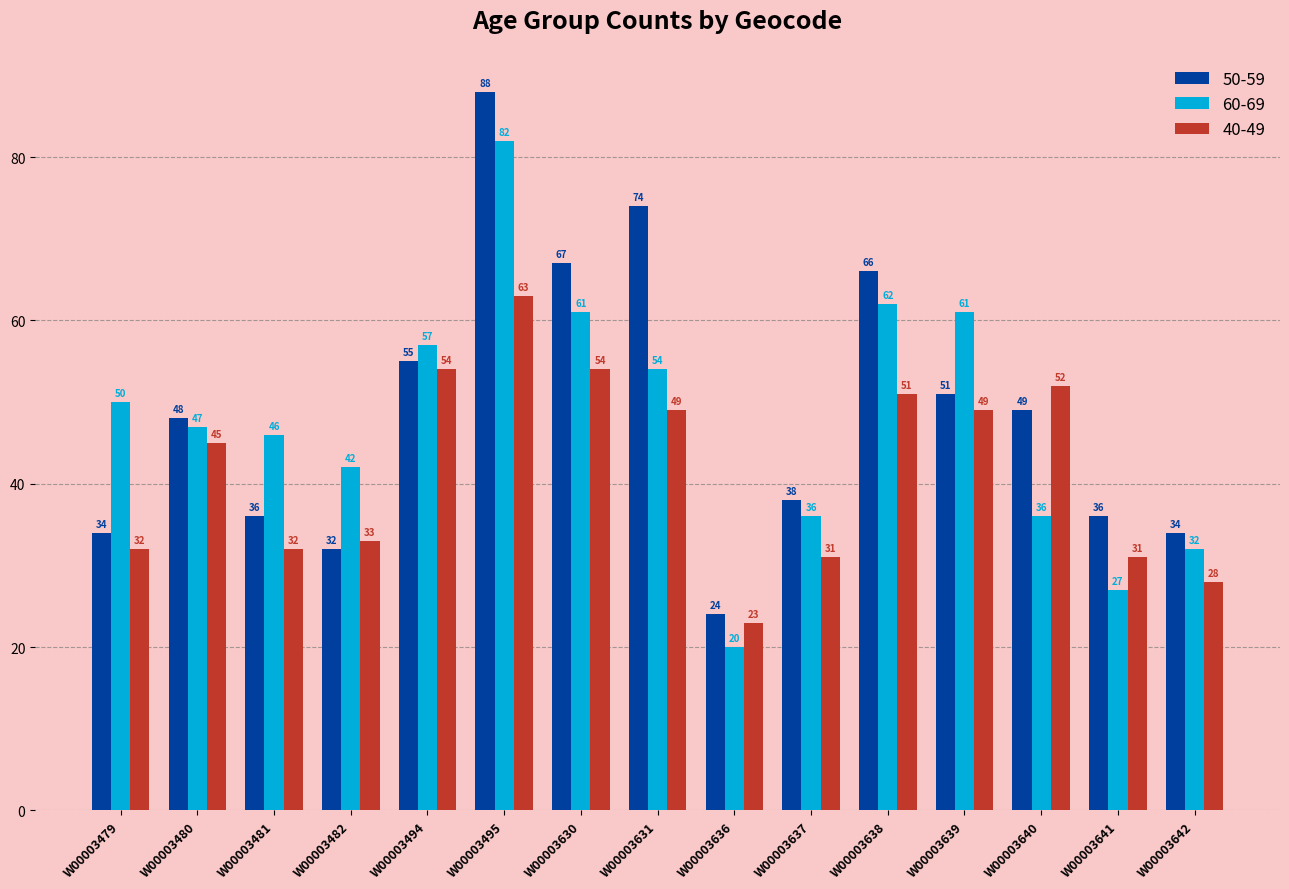

What is the sum of all 60-69 values?

713